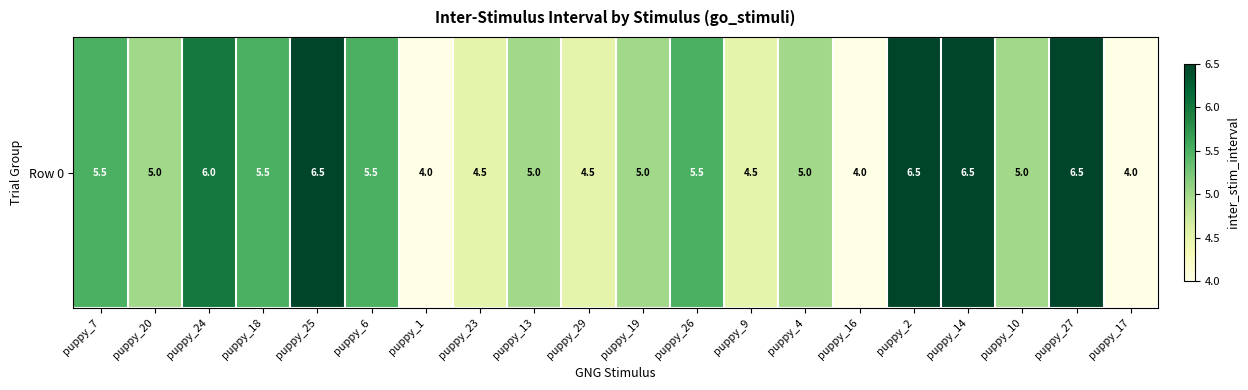

How many categories are shown in the chart?

20